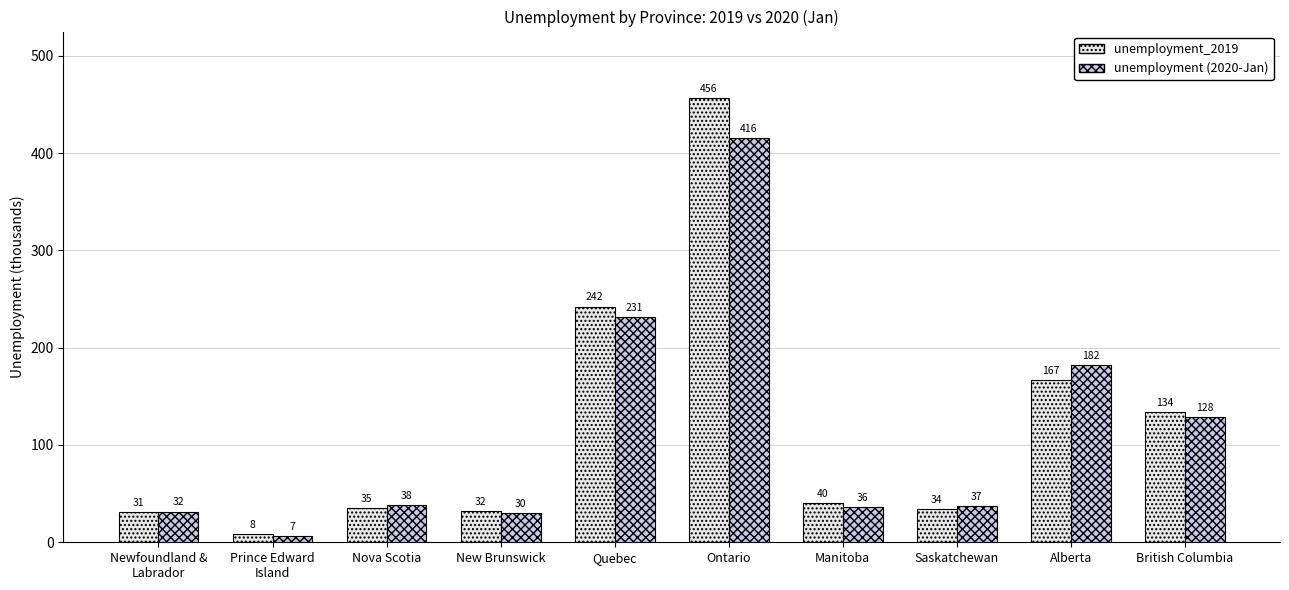

What is the total value across all series at Ontario?

872.0